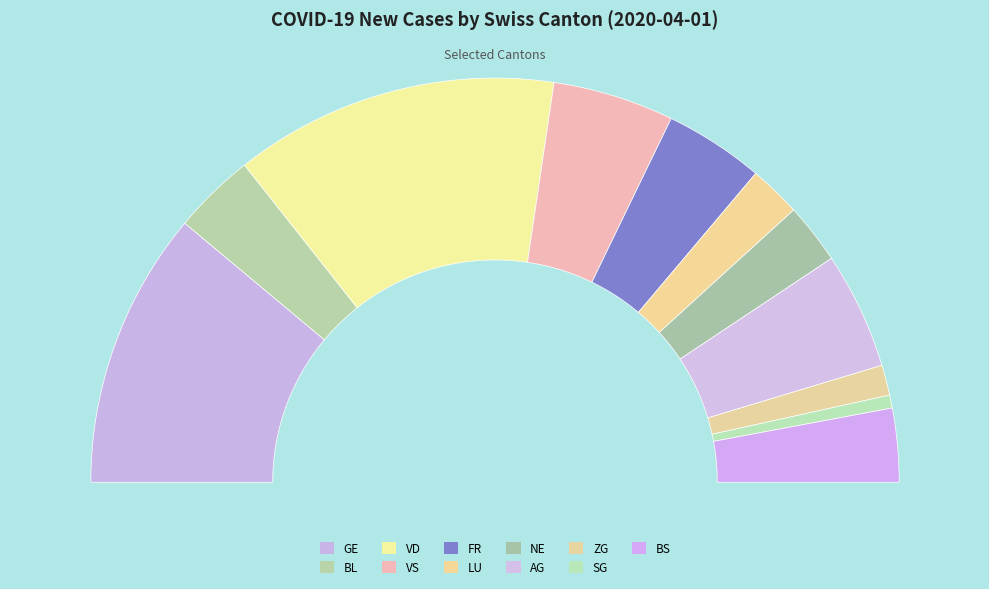

What is the change in value from GE to BL?

-45